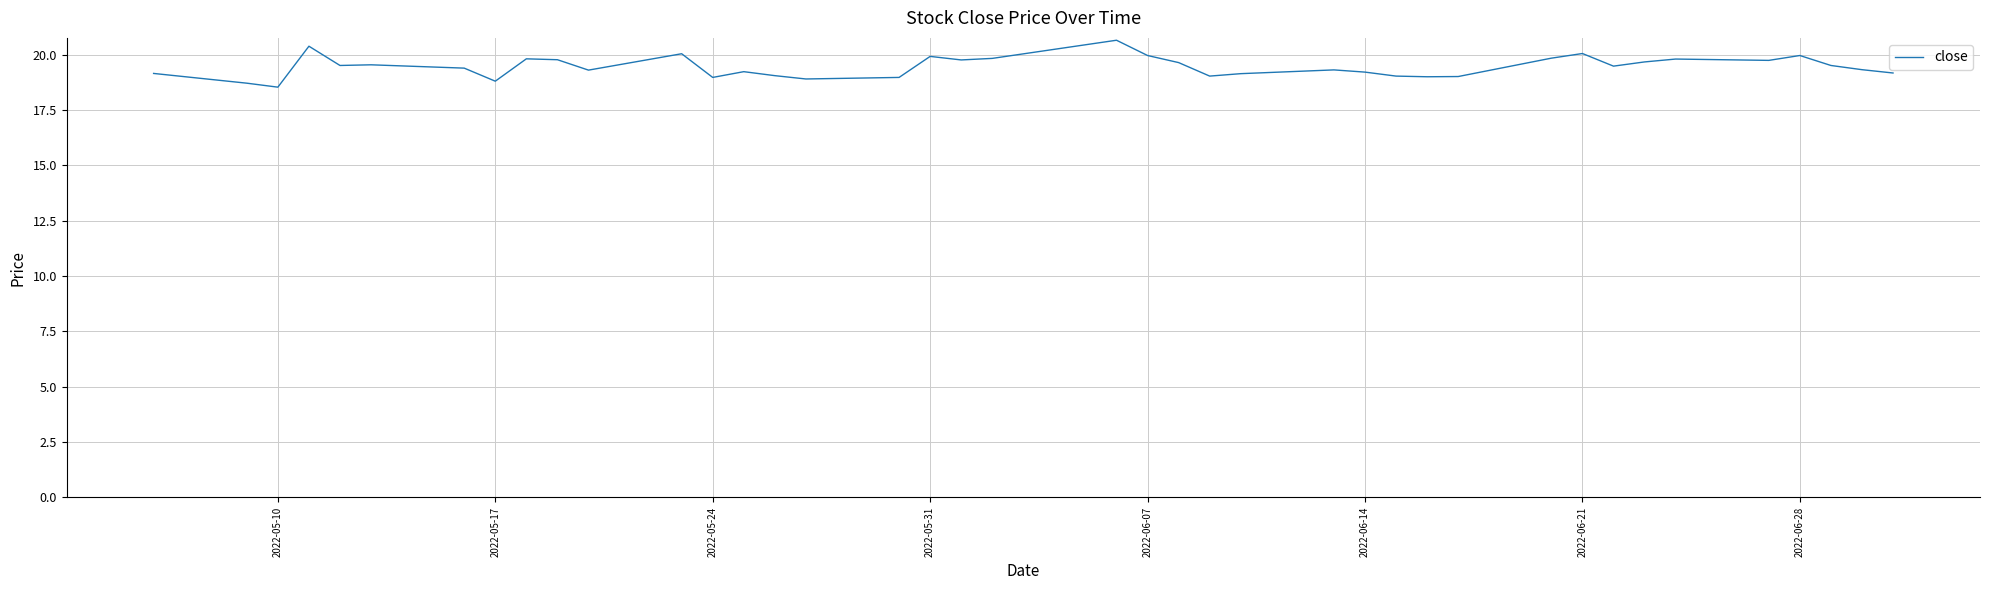

What is the difference between the maximum and minimum values?

2.1